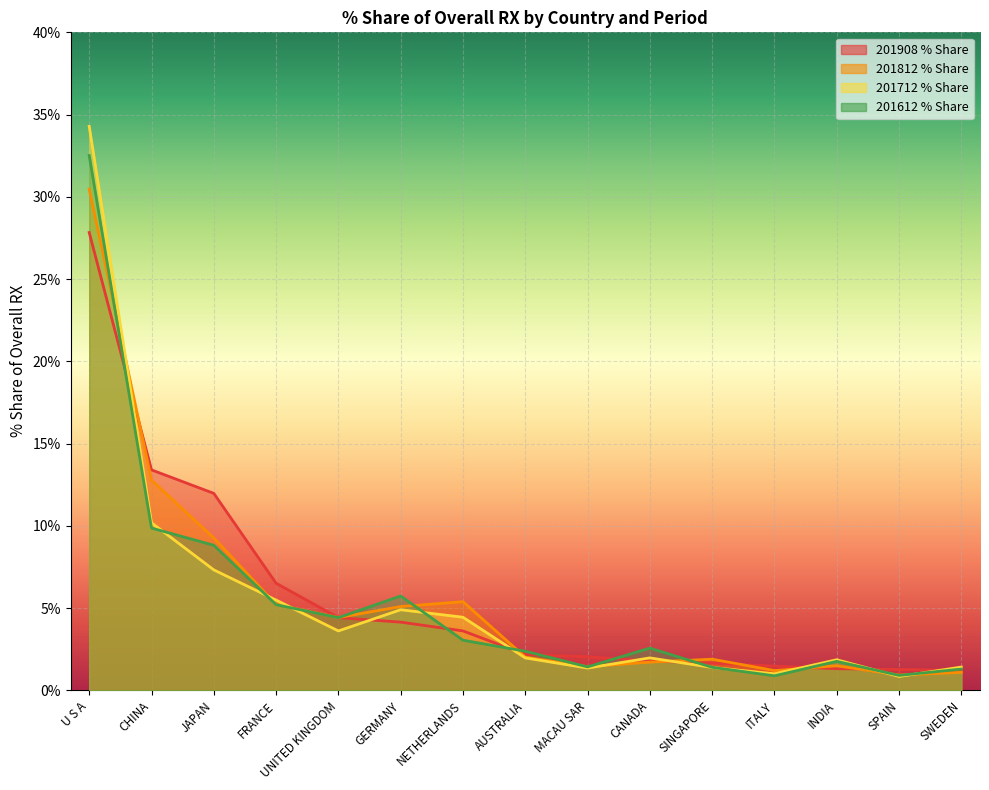

What position from the right is CHINA?

14